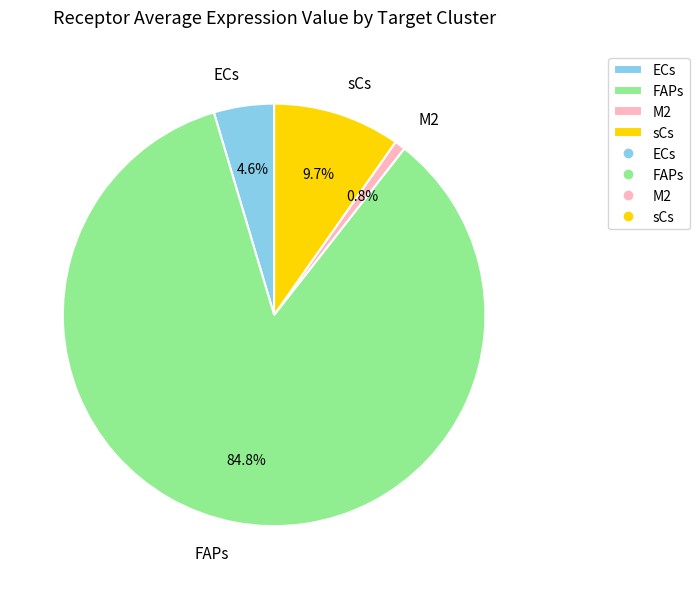

The sCs slice represents 1% of the pie. True or false?

False